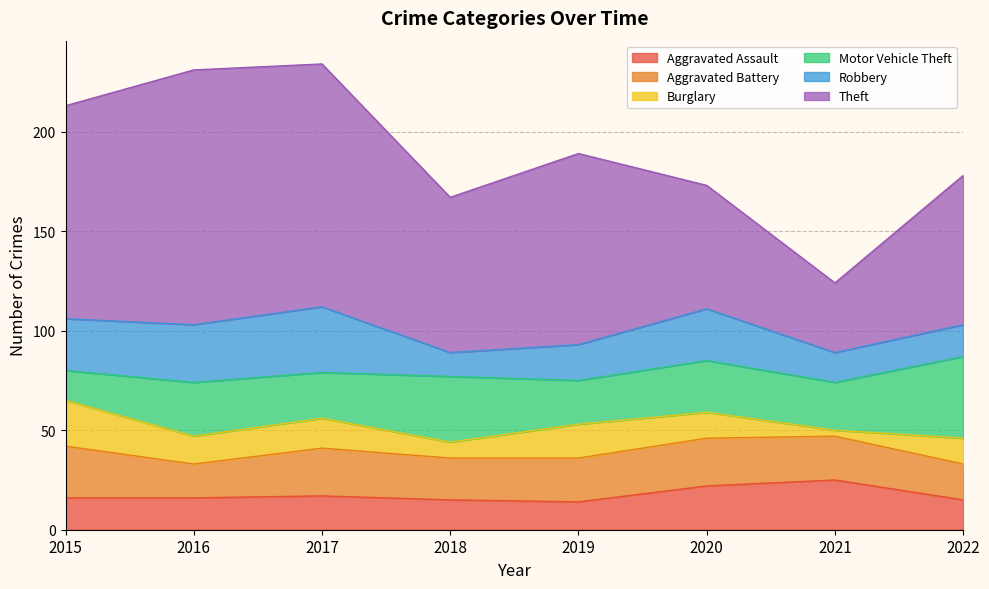

What are all the series names shown in the legend?

Aggravated Assault, Aggravated Battery, Burglary, Motor Vehicle Theft, Robbery, Theft